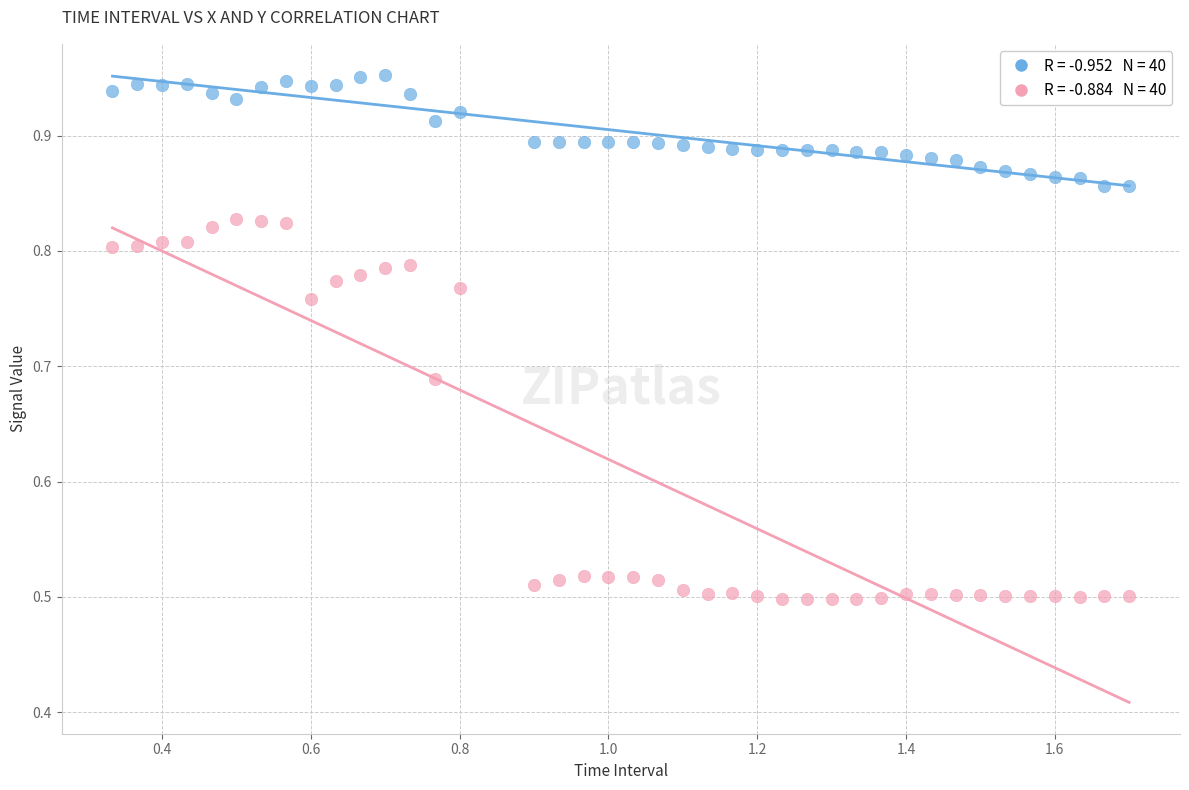

Across all data points, what is the range of X values (max minus min)?

1.4